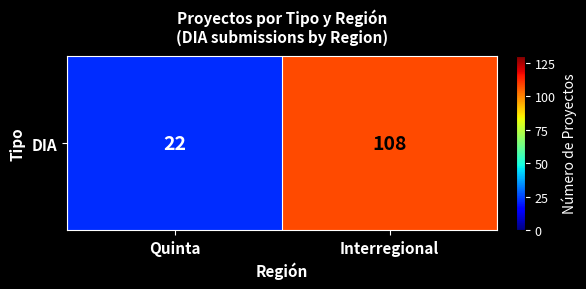

Which category has the lowest value across all series?

Quinta